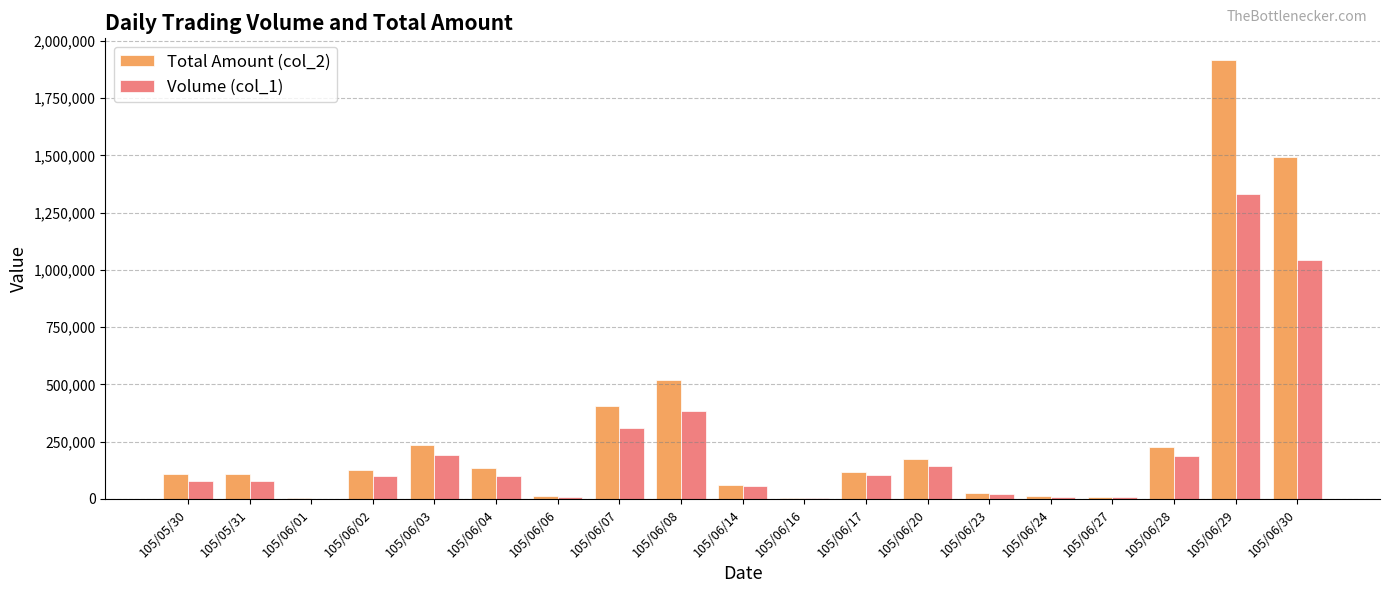

What is the greatest value displayed?

1915180